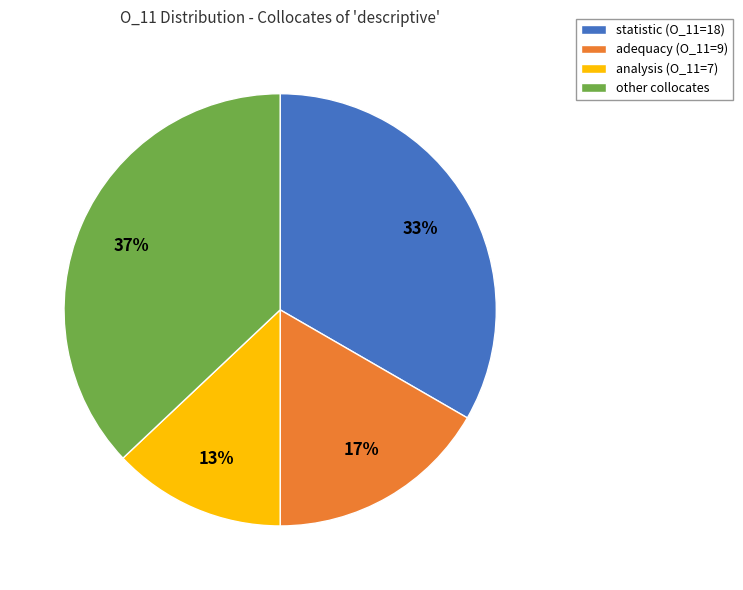

The analysis (O_11=7) slice represents 13% of the pie. True or false?

True